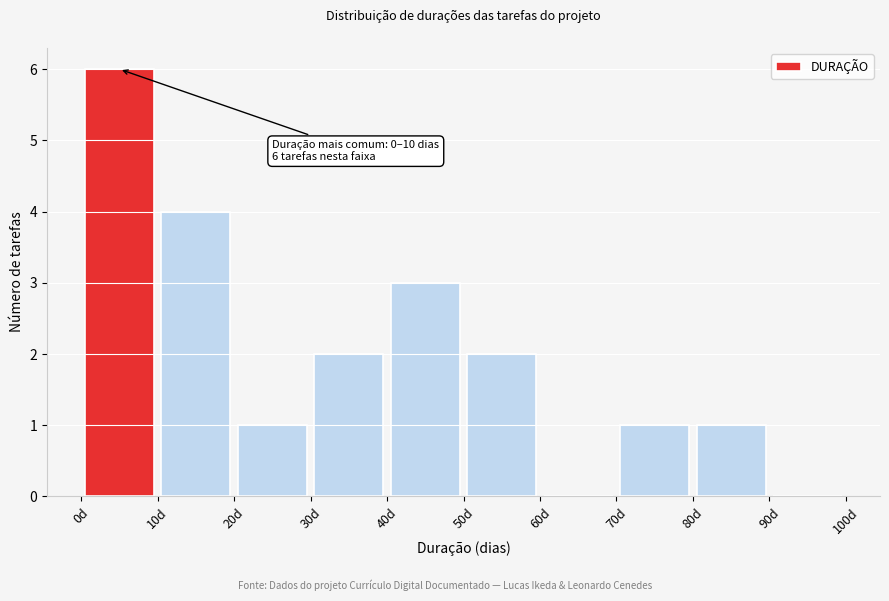

Which range on the x-axis has the tallest bar?

0 to 10